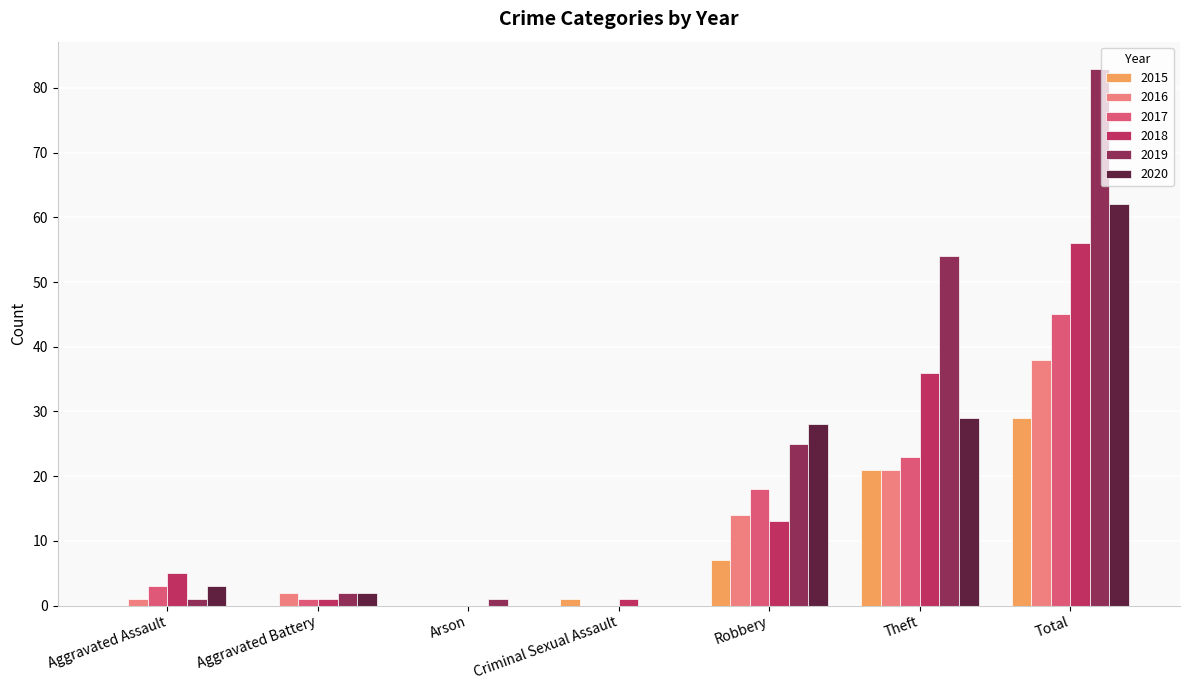

Reading left to right, what are all the values shown in this chart?

2015: 0	0	0	1	7	21	29
2016: 1	2	0	0	14	21	38
2017: 3	1	0	0	18	23	45
2018: 5	1	0	1	13	36	56
2019: 1	2	1	0	25	54	83
2020: 3	2	0	0	28	29	62